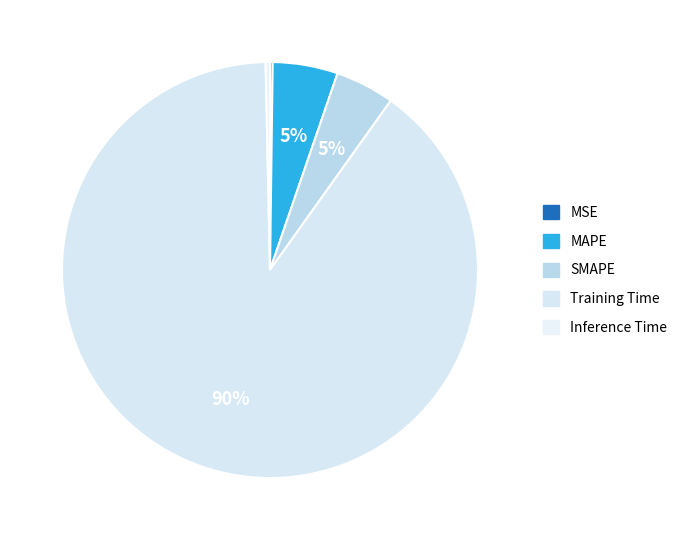

Is the sum of MSE and SMAPE greater than half?

No